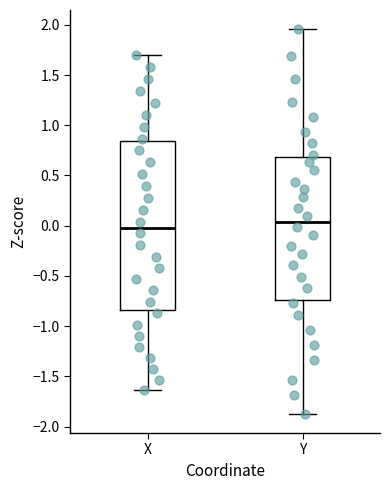

Where is the upper edge of the box for X on the y-axis? The values are not printed on the chart, so give them approximately, as read against the axis.

0.85